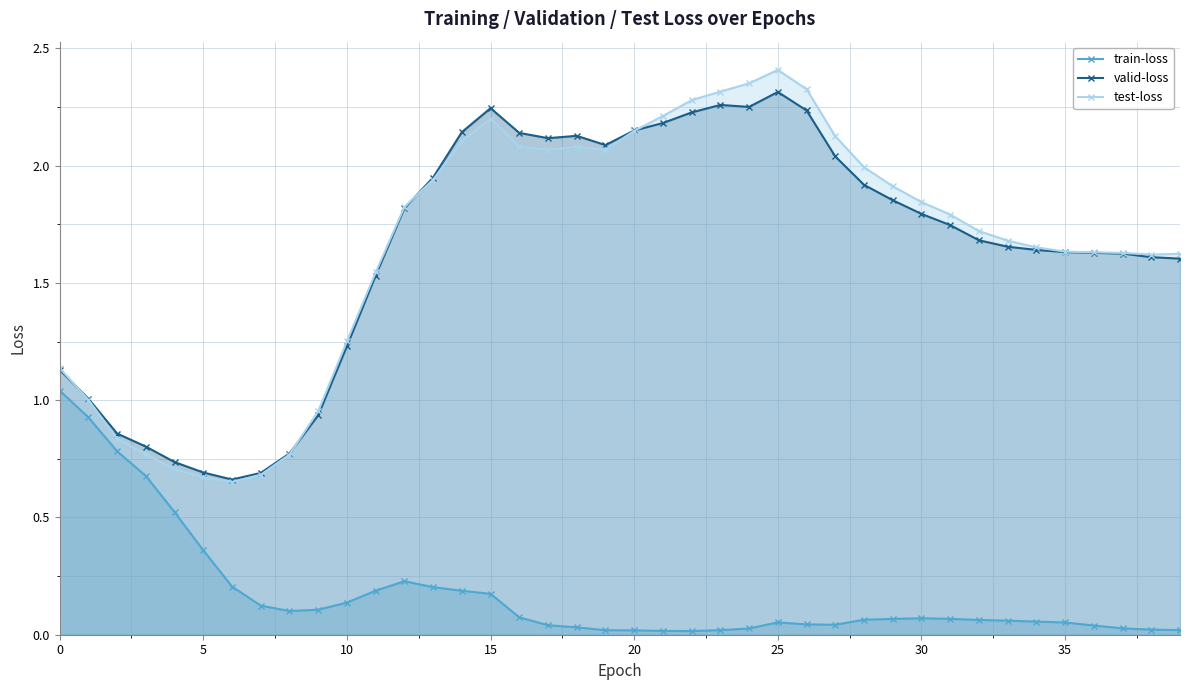

Reading left to right, list all the values displayed in this chart.

train-loss: 1.0	0.9	0.8	0.7	0.5	0.4	0.2	0.1	0.1	0.1	0.1	0.2	0.2	0.2	0.2	0.2	0.1	0.0	0.0	0.0	0.0	0.0	0.0	0.0	0.0	0.1	0.0	0.0	0.1	0.1	0.1	0.1	0.1	0.1	0.1	0.1	0.0	0.0	0.0	0.0
valid-loss: 1.1	1.0	0.9	0.8	0.7	0.7	0.7	0.7	0.8	0.9	1.2	1.5	1.8	1.9	2.1	2.2	2.1	2.1	2.1	2.1	2.1	2.2	2.2	2.3	2.3	2.3	2.2	2.0	1.9	1.9	1.8	1.7	1.7	1.7	1.6	1.6	1.6	1.6	1.6	1.6
test-loss: 1.1	1.0	0.8	0.8	0.7	0.7	0.7	0.7	0.8	1.0	1.3	1.5	1.8	1.9	2.1	2.2	2.1	2.1	2.1	2.1	2.1	2.2	2.3	2.3	2.4	2.4	2.3	2.1	2.0	1.9	1.8	1.8	1.7	1.7	1.7	1.6	1.6	1.6	1.6	1.6